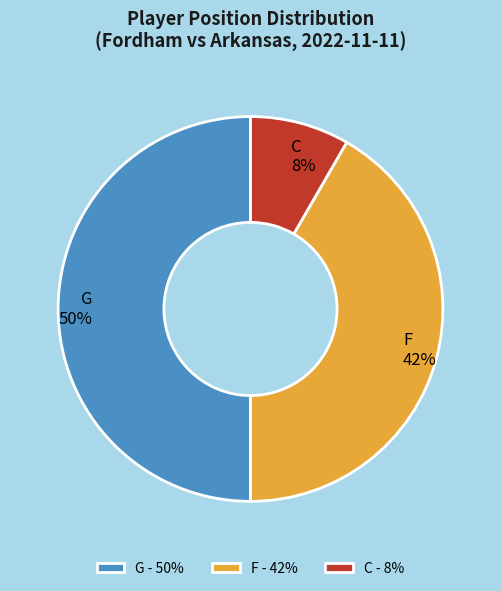

How many slices are in this pie chart?

3